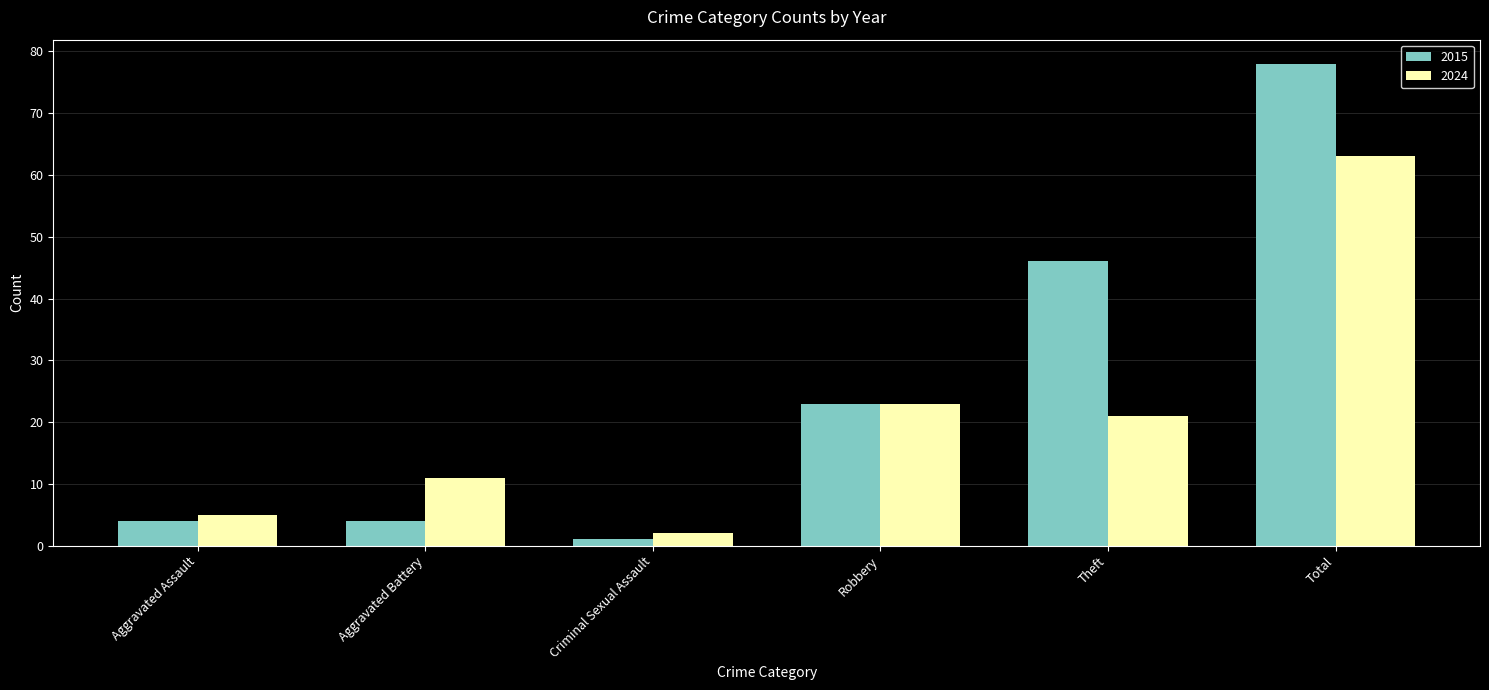

The 2024 series shows 23 at Robbery. True or false?

True